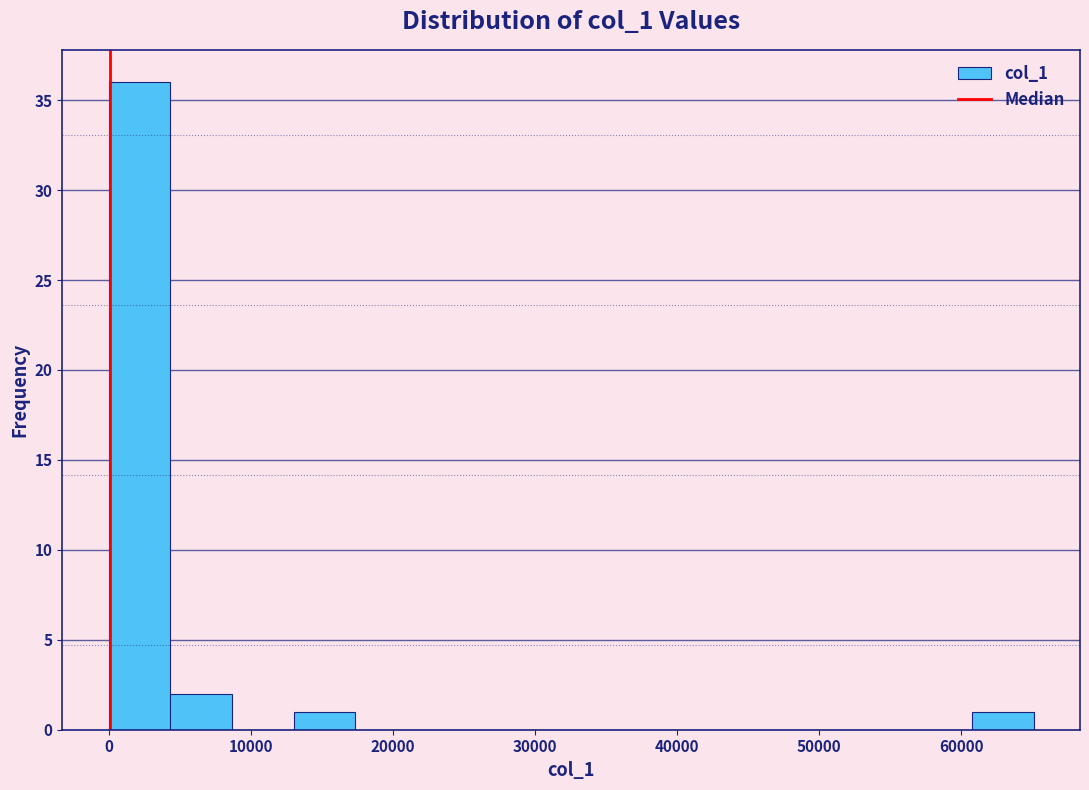

Reading left to right, list every bar in this chart as the range it spans on the x-axis followed by its height. Neither the bar edges nor the heights are printed on the chart, so give them approximately, as read against the axes.

0 to 4000: 36
4000 to 9000: 2
9000 to 13000: 0
13000 to 17000: 1
17000 to 22000: 0
22000 to 26000: 0
26000 to 30000: 0
30000 to 35000: 0
35000 to 39000: 0
39000 to 43000: 0
43000 to 48000: 0
48000 to 52000: 0
52000 to 56000: 0
56000 to 61000: 0
61000 to 65000: 1